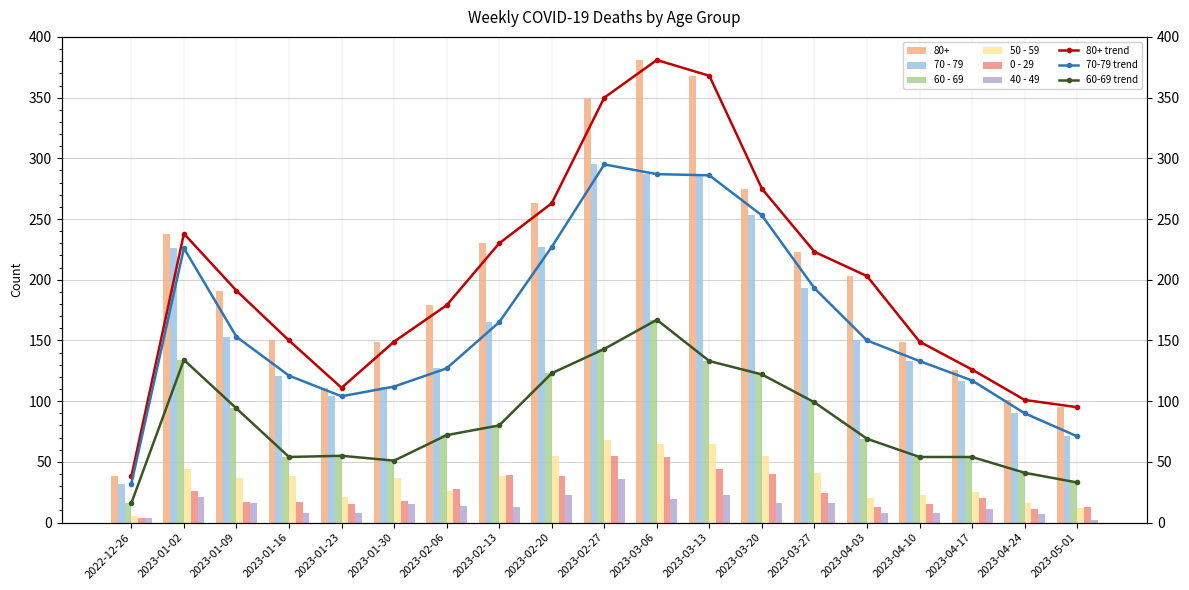

What value does the 0 - 29 series have at 2023-03-13, to the nearest 5?

45